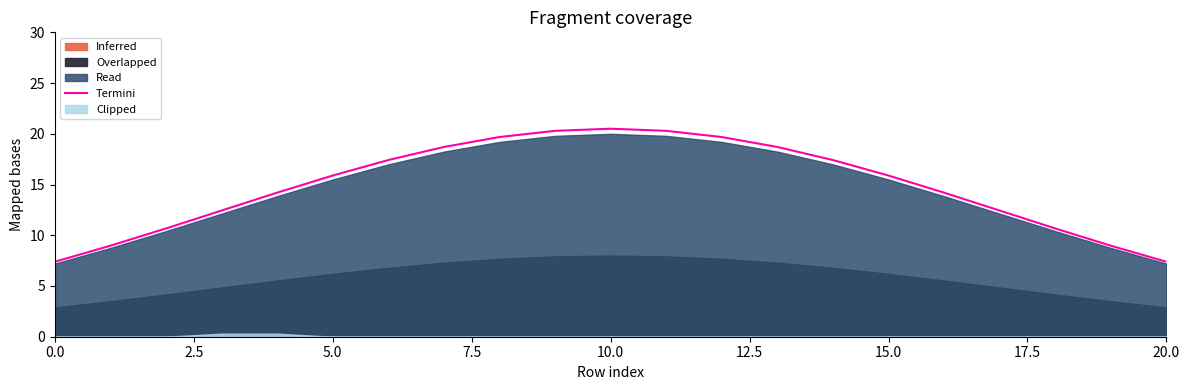

The value at 10 is 20.5. True or false?

True